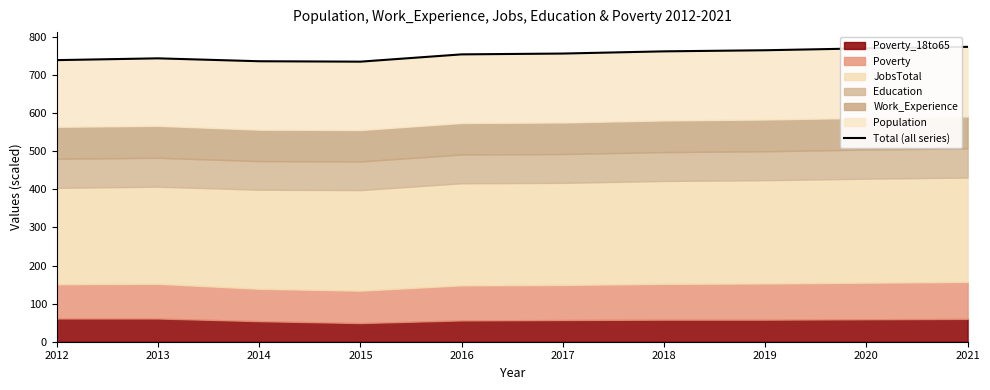

Reading right to left, list all the values displayed in this chart.

774.0	770.1	765.1	762.2	756.4	754.3	735.2	736.2	743.8	739.2